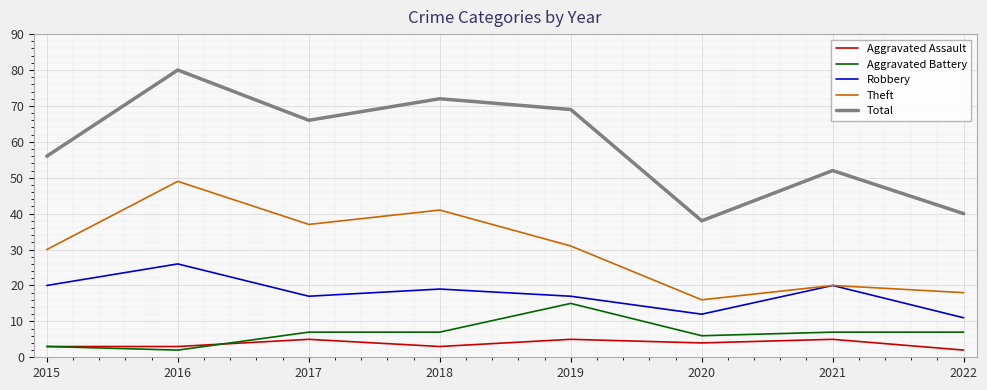

True or false: Robbery and Aggravated Assault intersect in this chart.

False